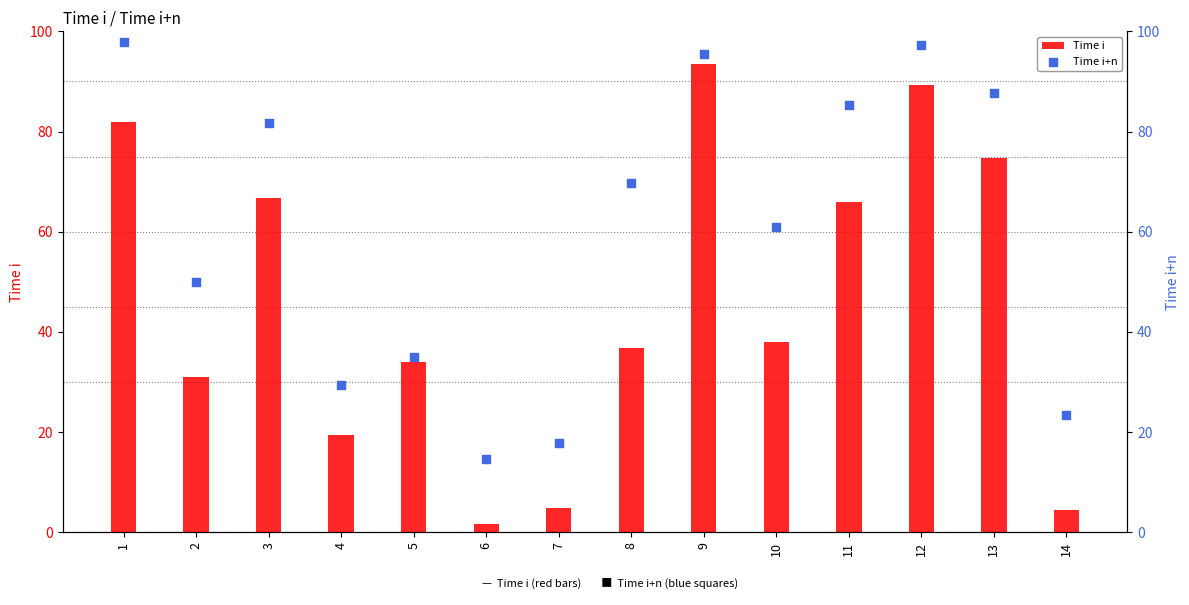

At which category is the sum across all series the highest?

9